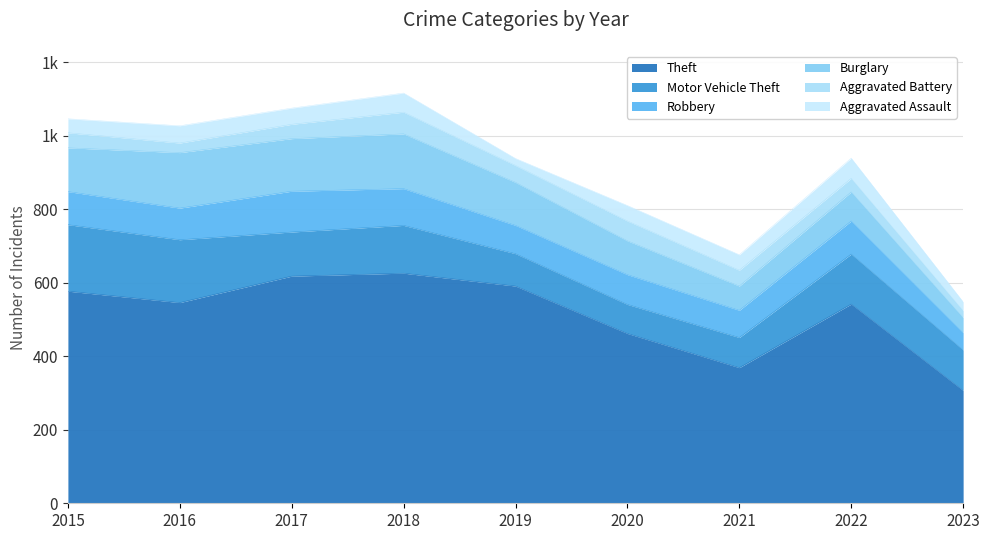

List the labels in order of Theft value, largest first.

2018, 2017, 2019, 2015, 2016, 2022, 2020, 2021, 2023